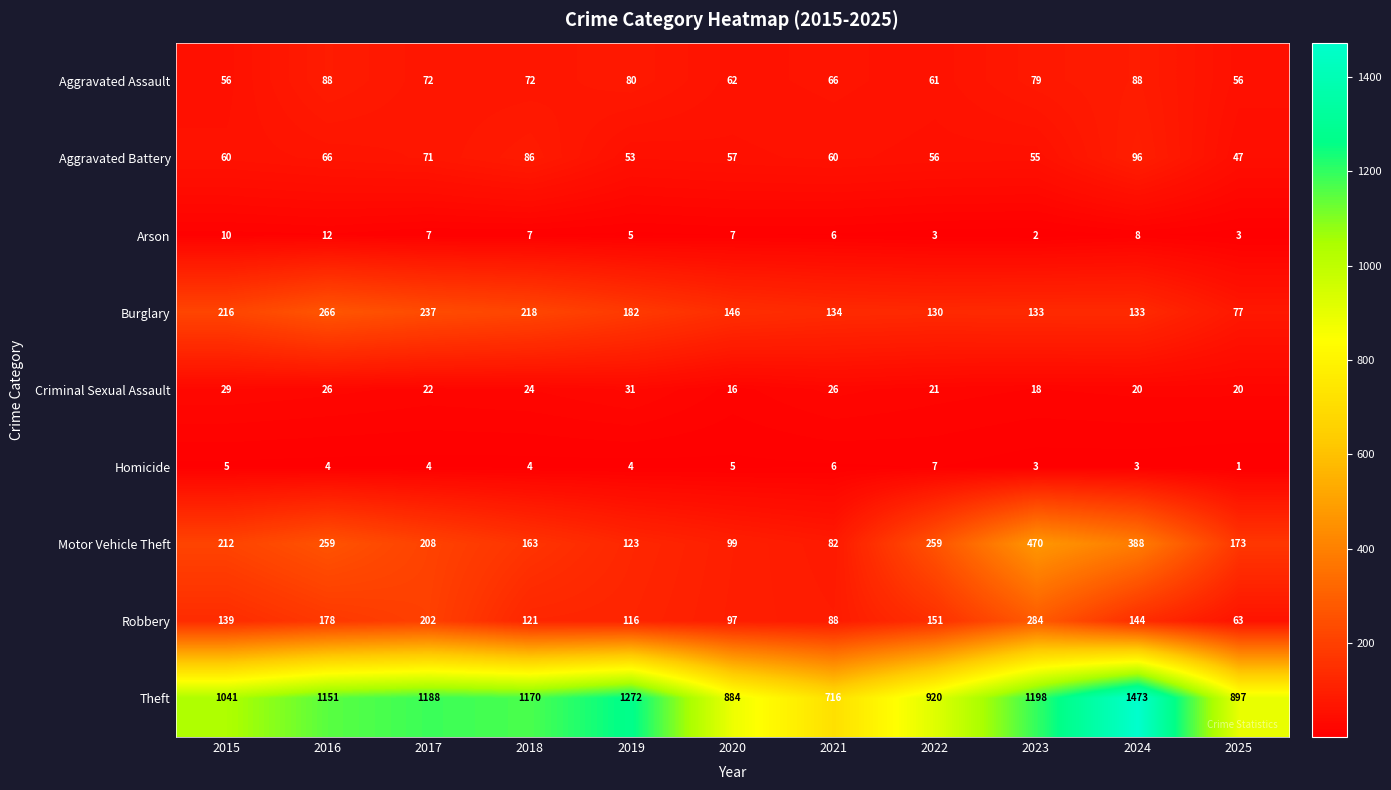

Which series has the largest range (max minus min)?

Theft